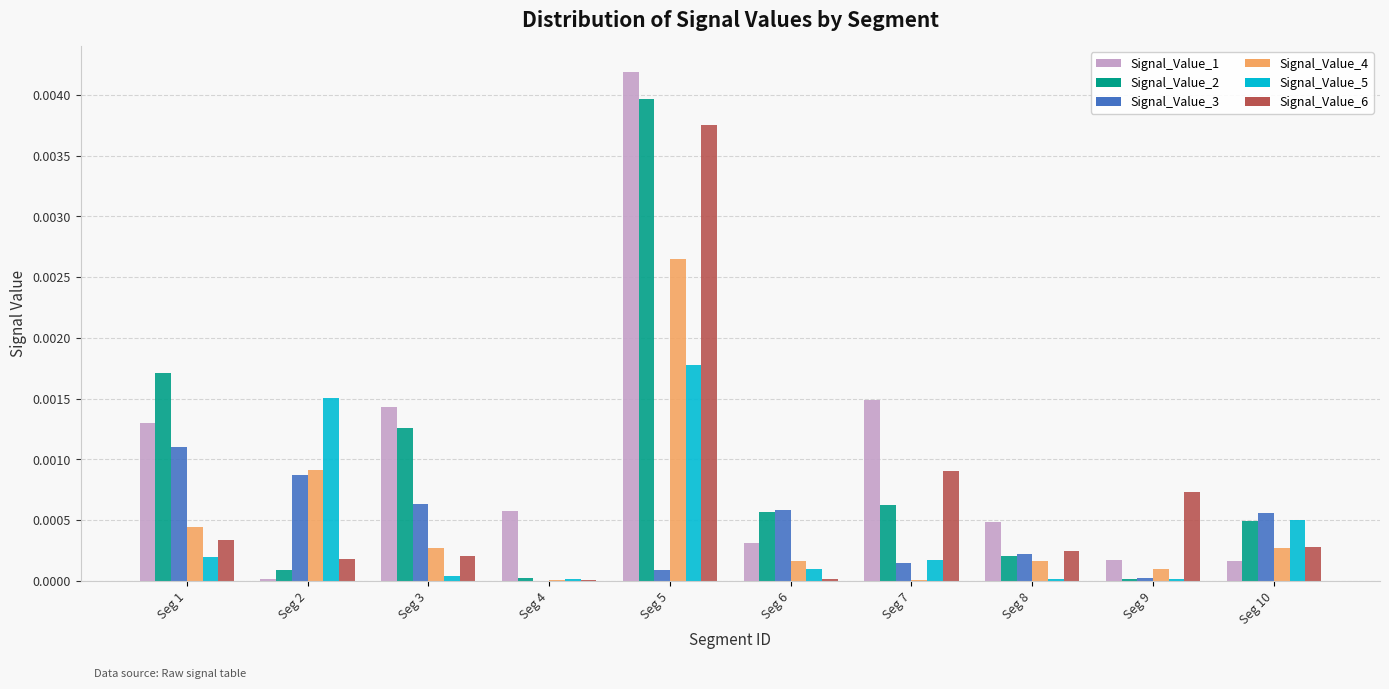

Which label corresponds to the largest value in the chart?

Seg 5